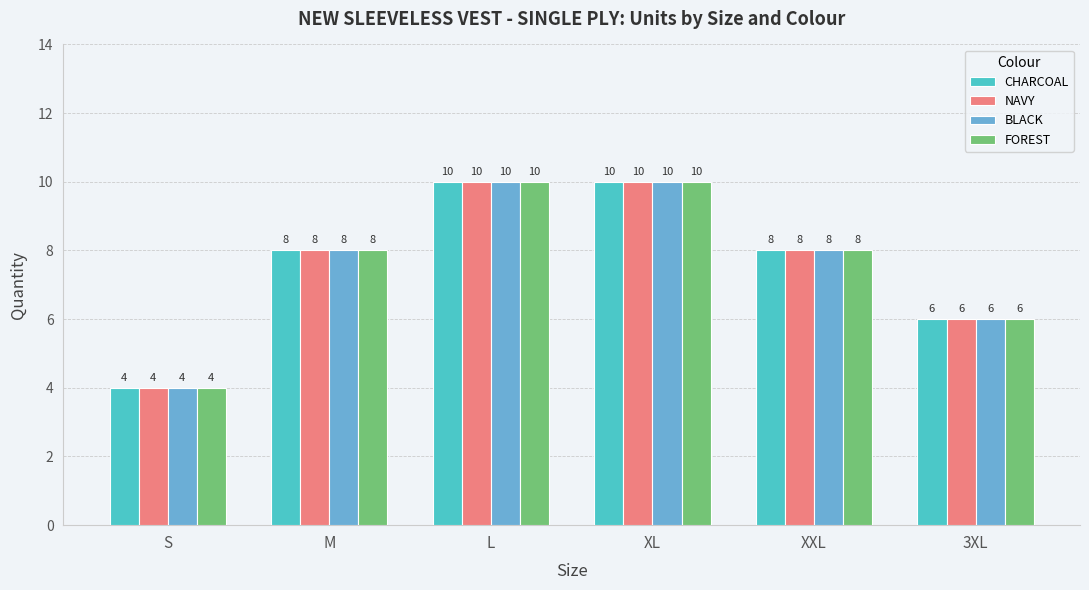

What is the maximum value for BLACK?

10